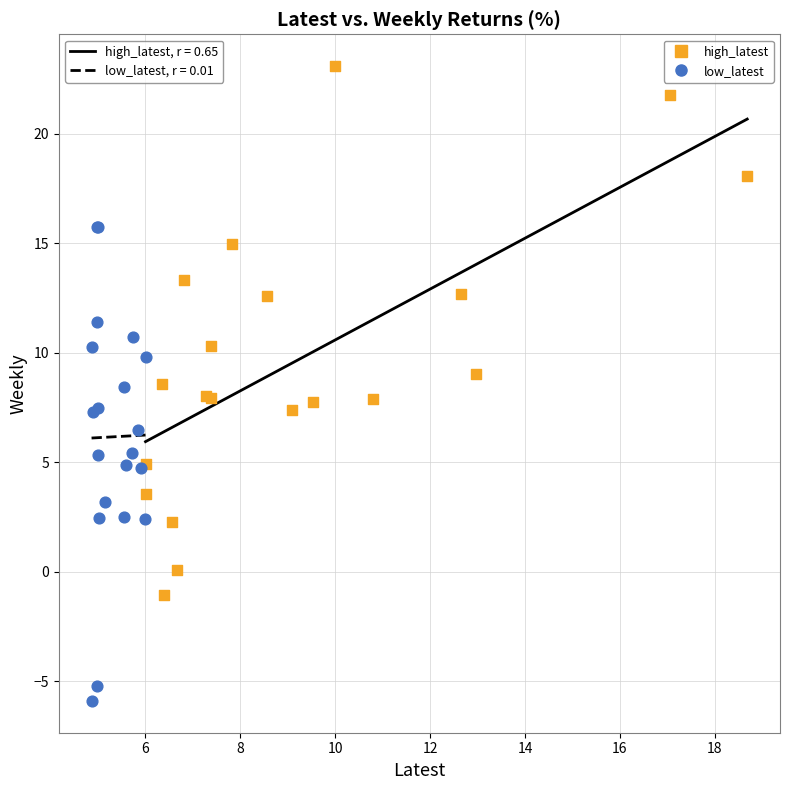

Which series reaches the minimum Y coordinate?

low_latest